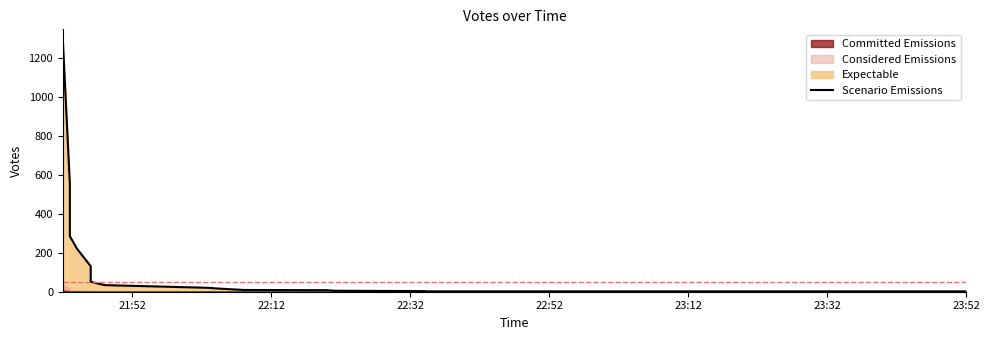

The value at 22:32 is 183. True or false?

False